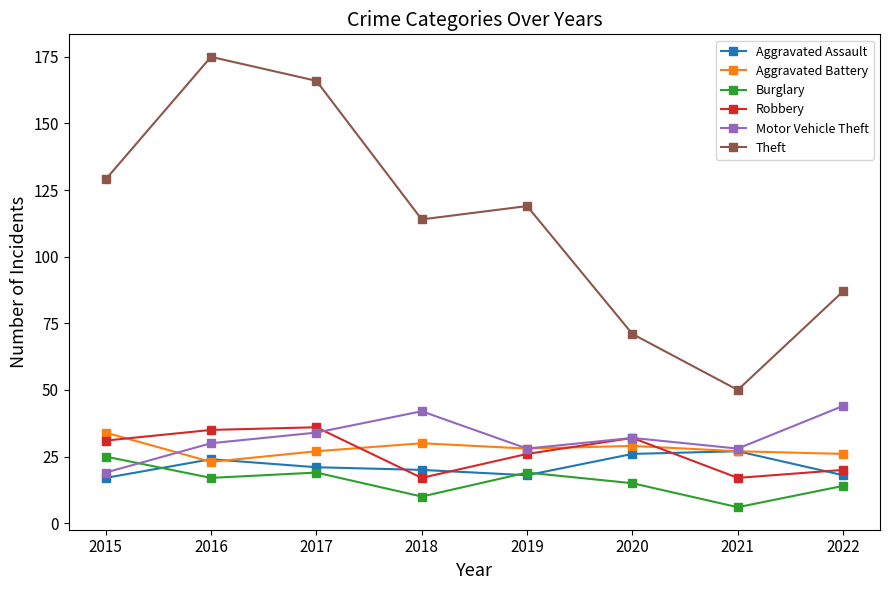

What is the value of the Aggravated Assault point at the 7th from the left?

27